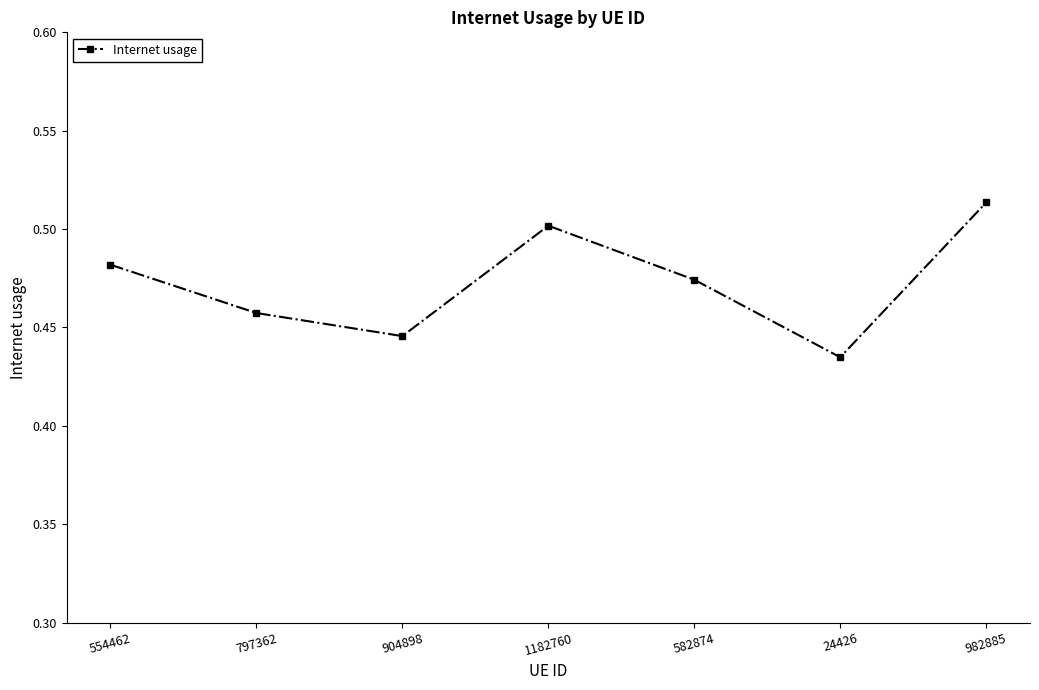

What is the sum of all values?

3.3